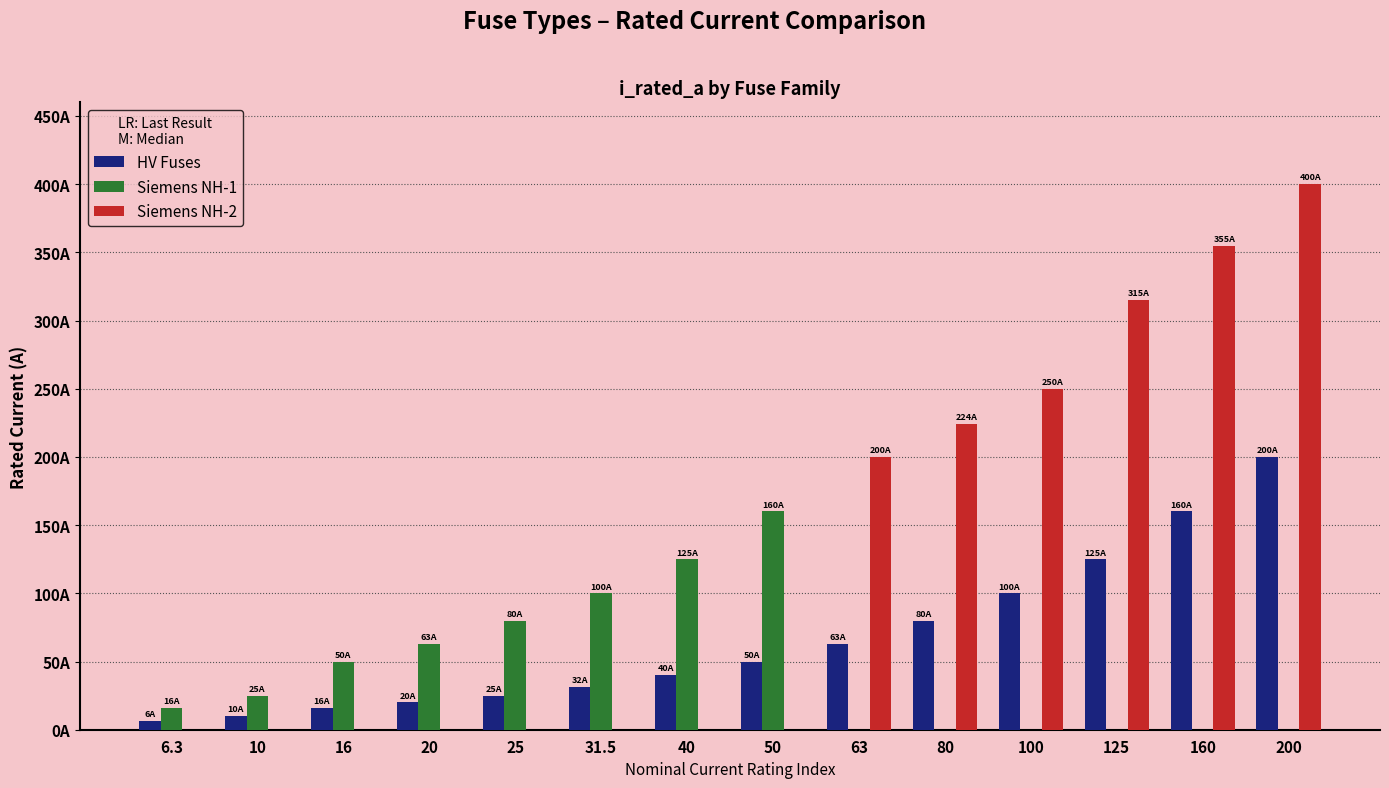

What are all the series names shown in the legend?

HV Fuses, Siemens NH-1, Siemens NH-2